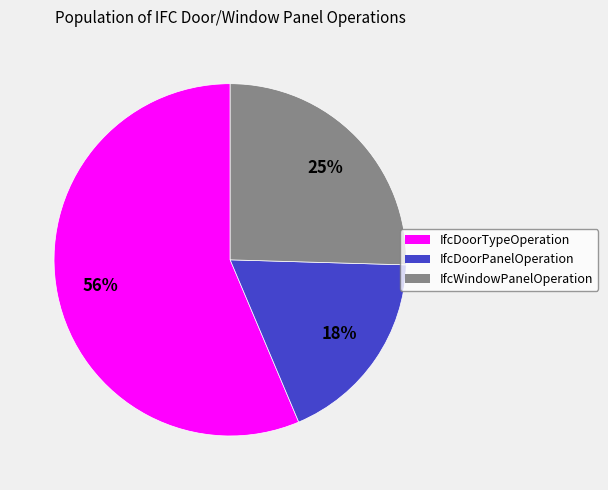

Which slice is the smallest?

IfcDoorPanelOperation